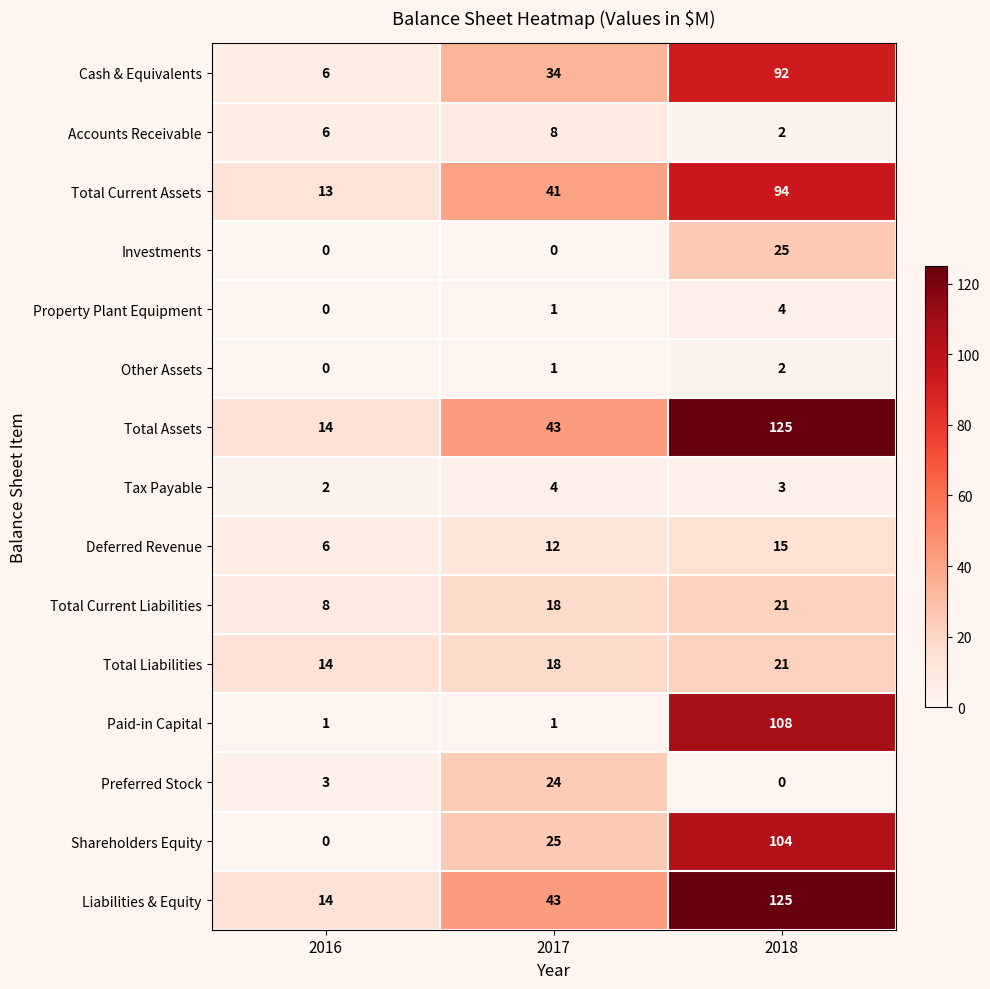

What is the difference between the Liabilities & Equity values at 2018 and 2016?

111